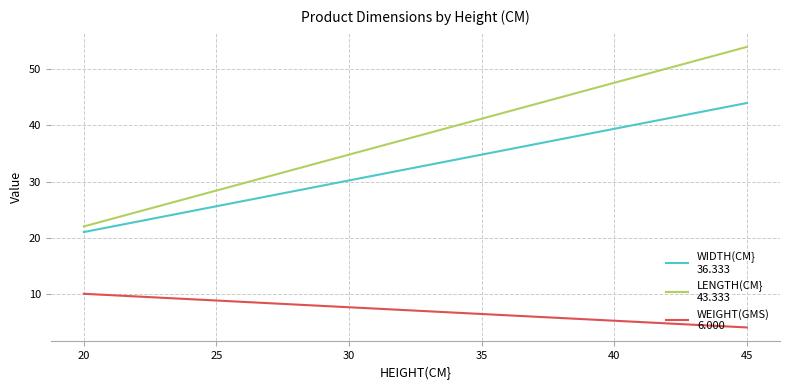

What is the difference between the maximum and minimum values in the LENGTH(CM} series?

32